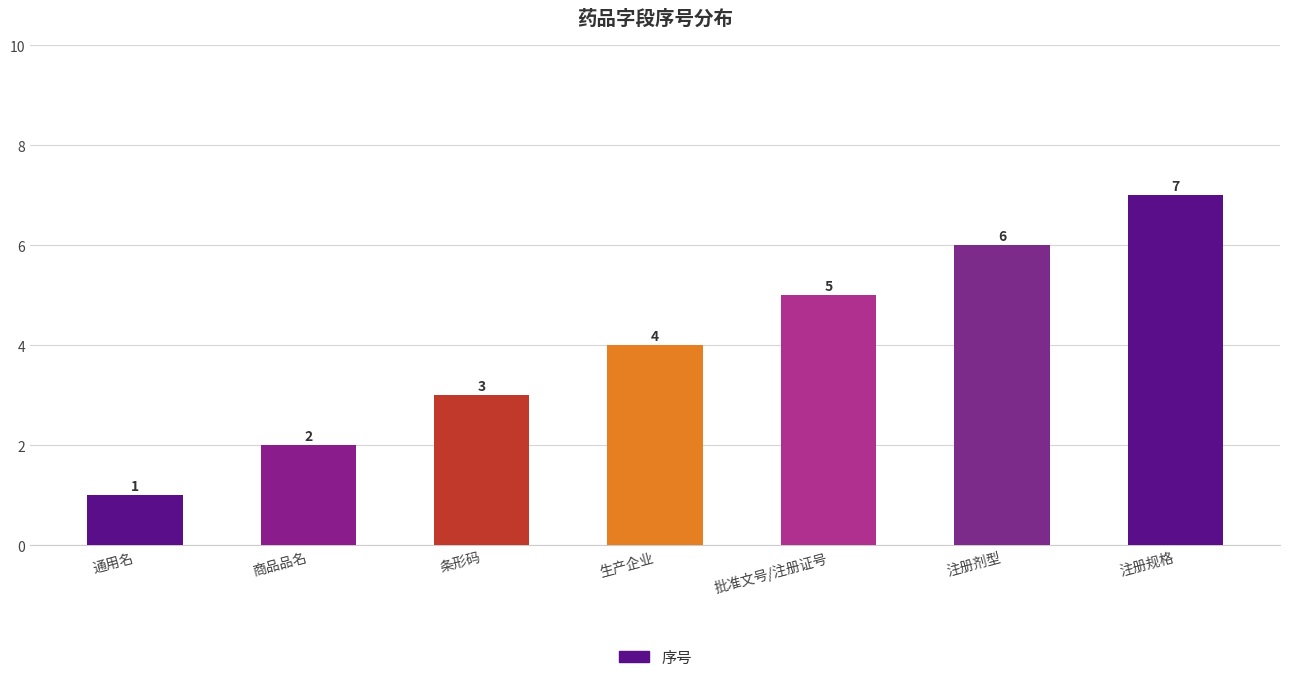

What is the ratio of the value at 生产企业 to the value at 条形码?

1.3